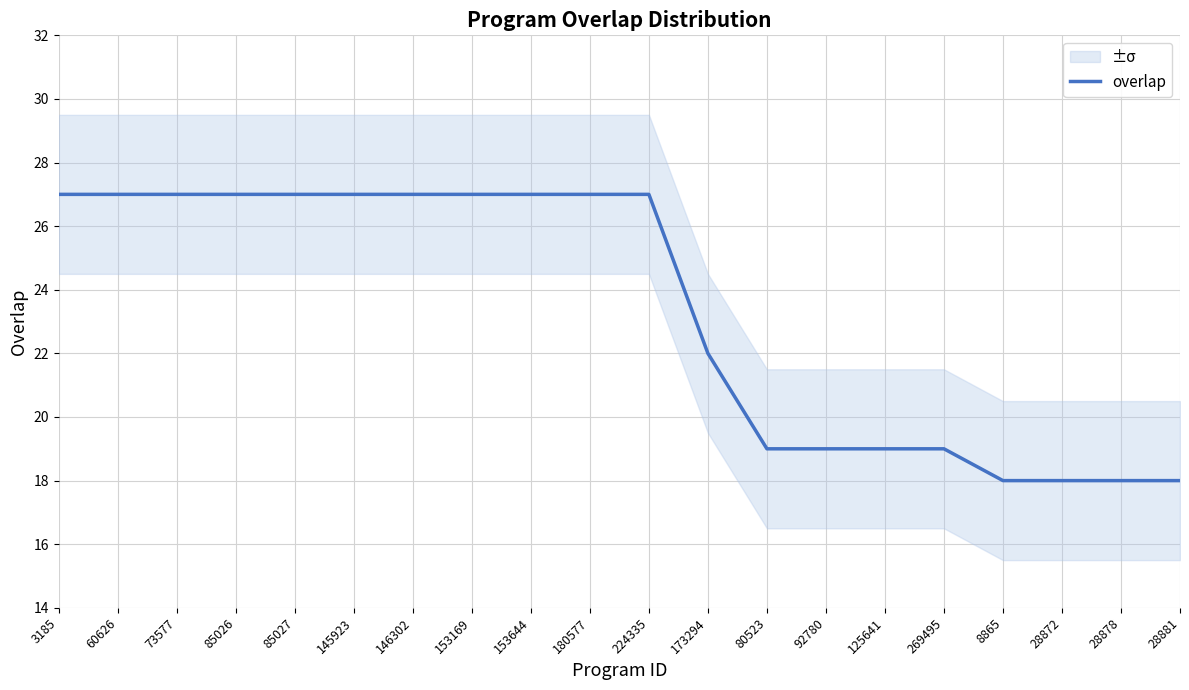

Reading right to left, what are all the values shown in this chart?

18	18	18	18	19	19	19	19	22	27	27	27	27	27	27	27	27	27	27	27